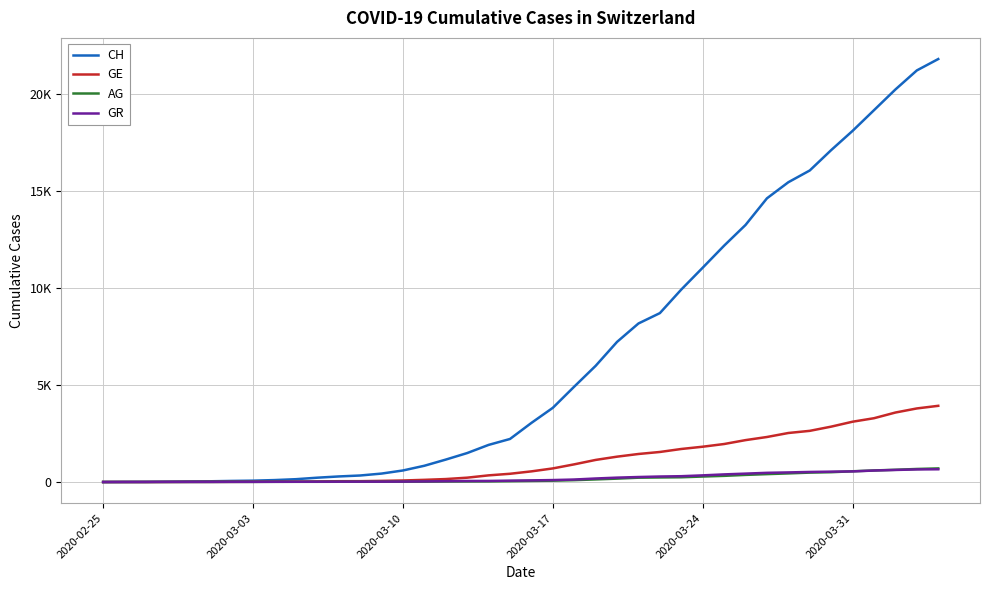

What are all the series names shown in the legend?

CH, GE, AG, GR